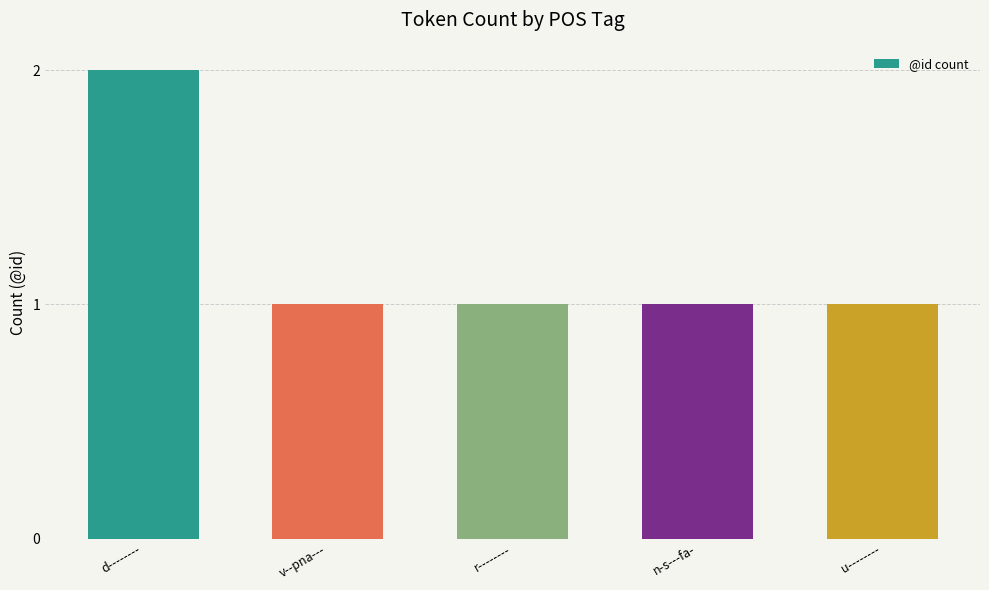

What is the ratio of the value at v--pna--- to the value at n-s---fa-?

1.0